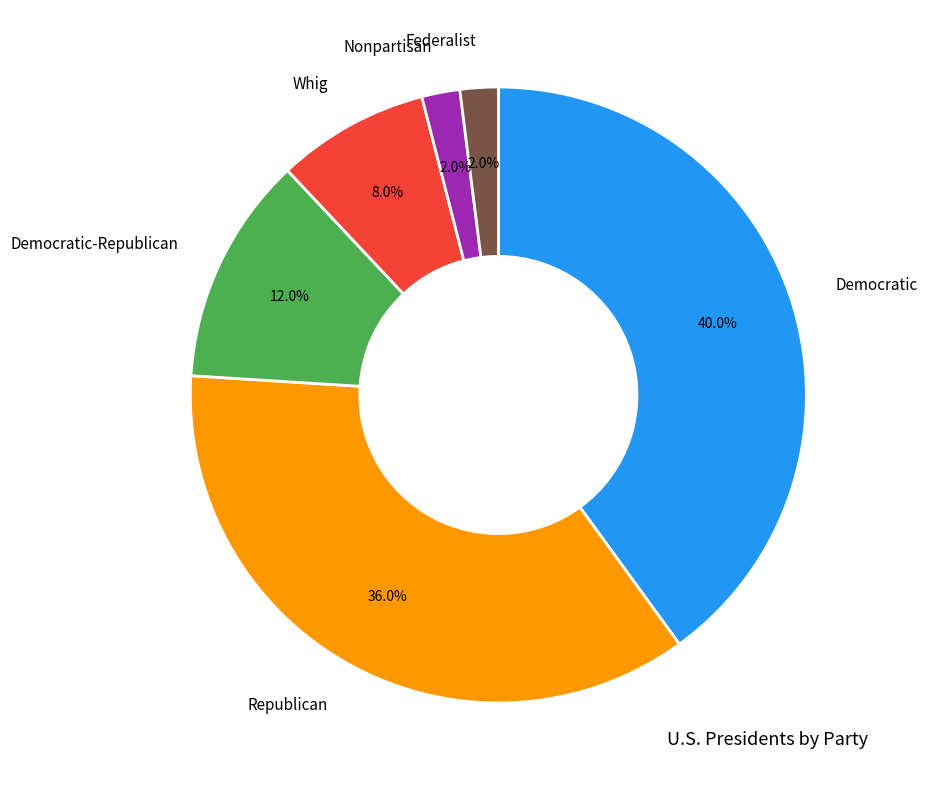

Which category has the biggest portion of the pie?

Democratic